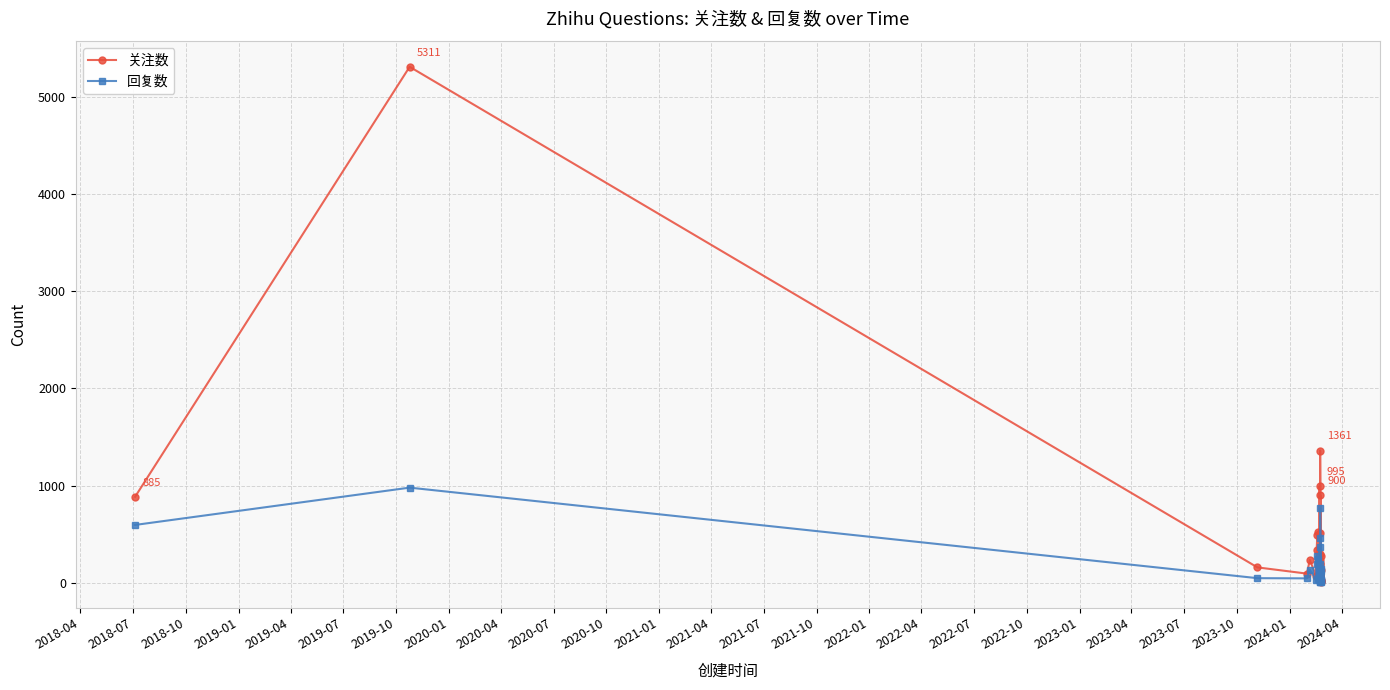

List the series in order of their overall mean, lowest first.

回复数, 关注数